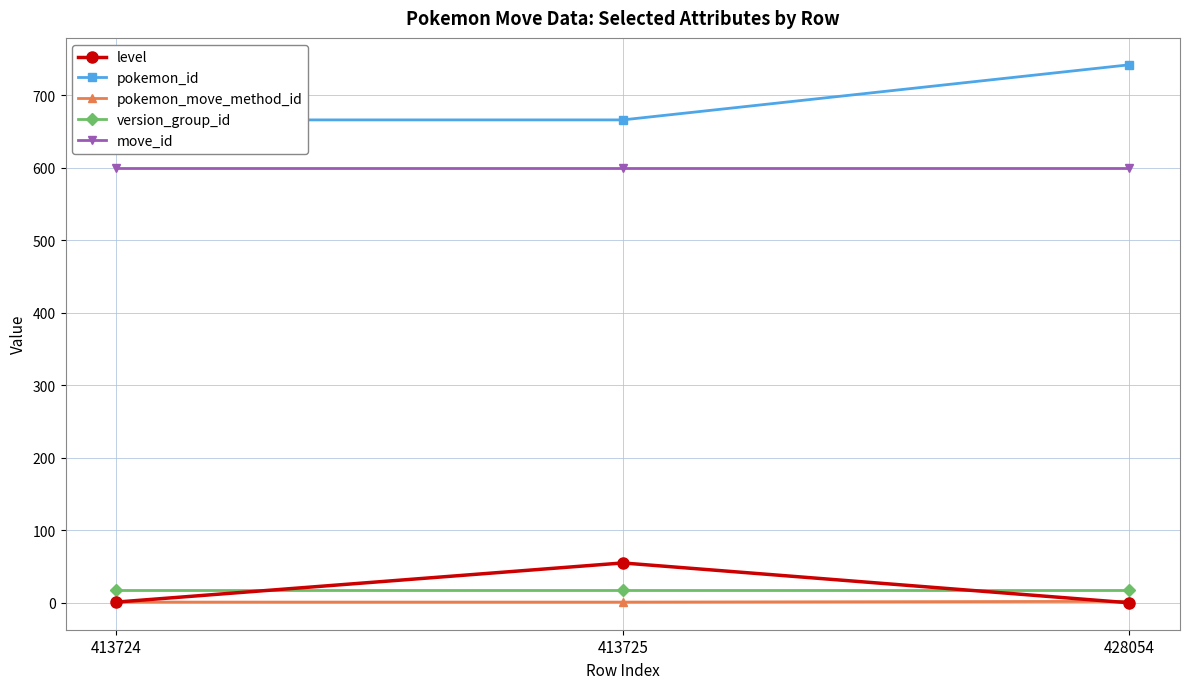

What is the maximum value shown in the chart?

742